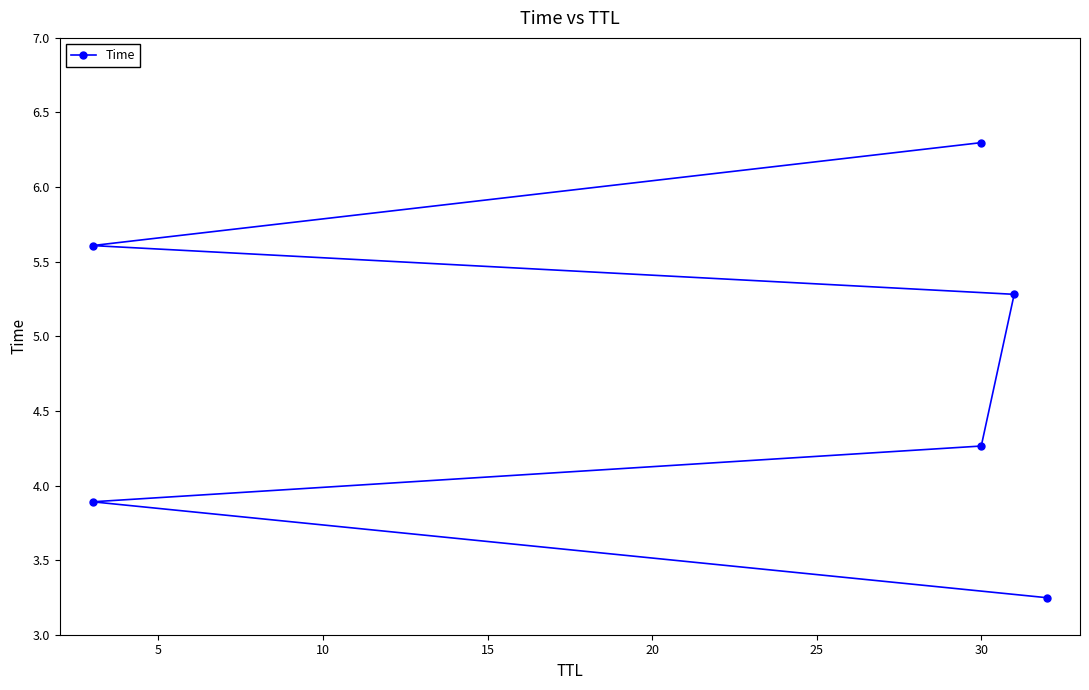

True or false: there are more than 1 points higher than both neighbors.

False